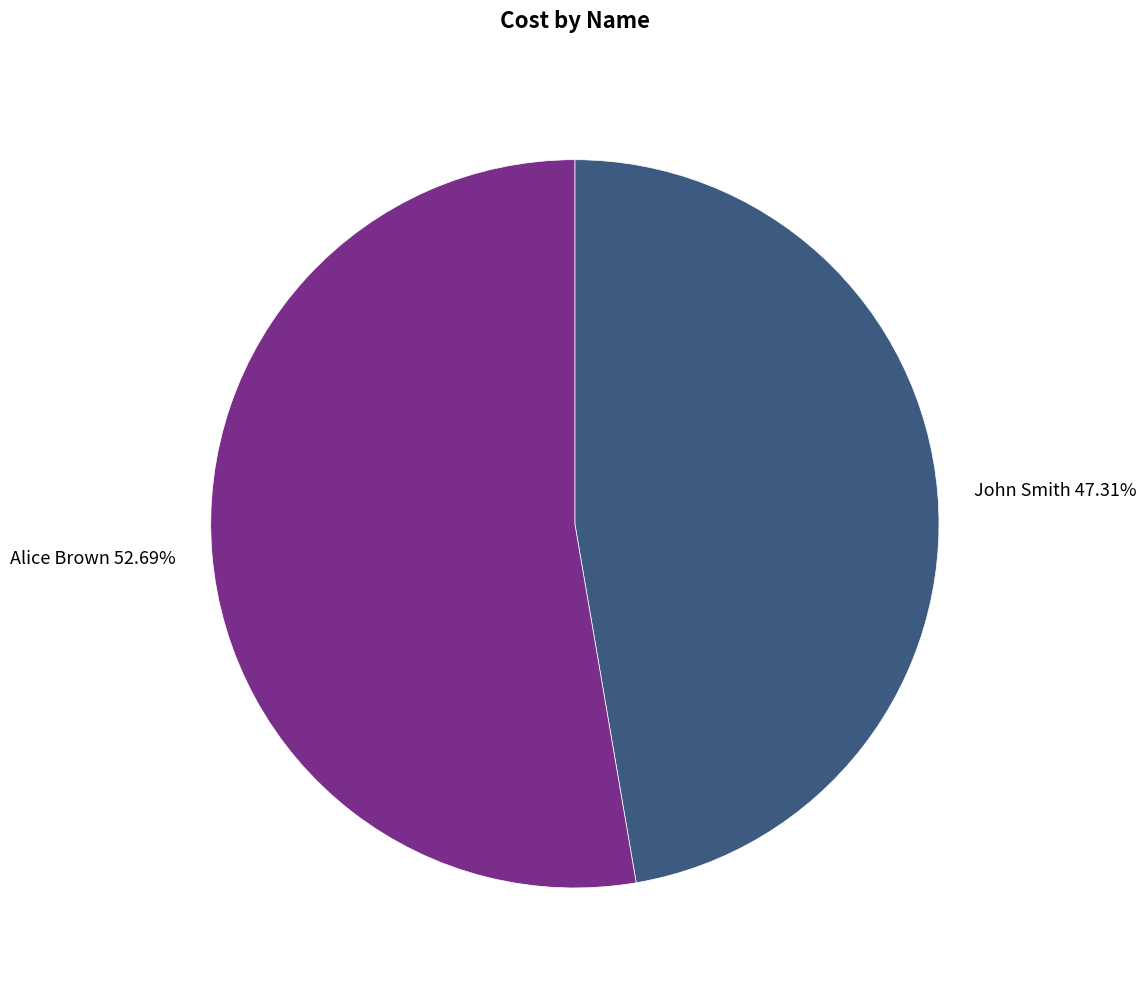

Approximately how many times larger is the value at Alice Brown compared to John Smith?

1.1